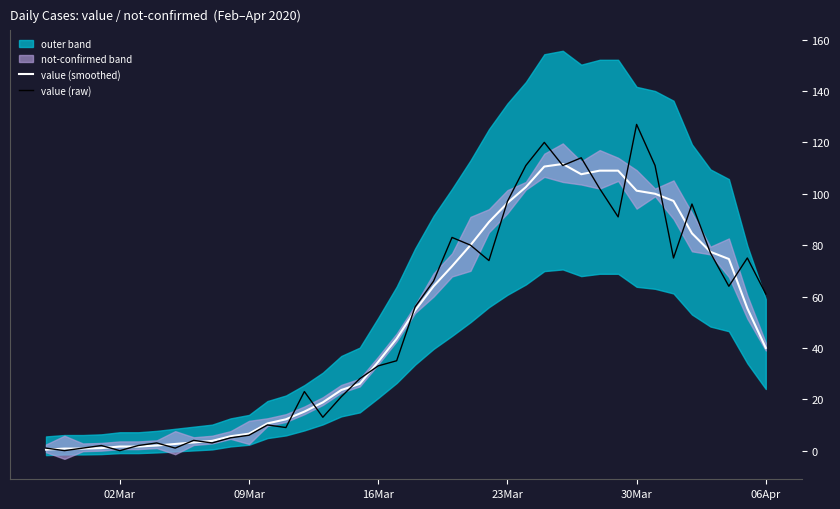

What is the highest value of the value (raw) series?

127.0